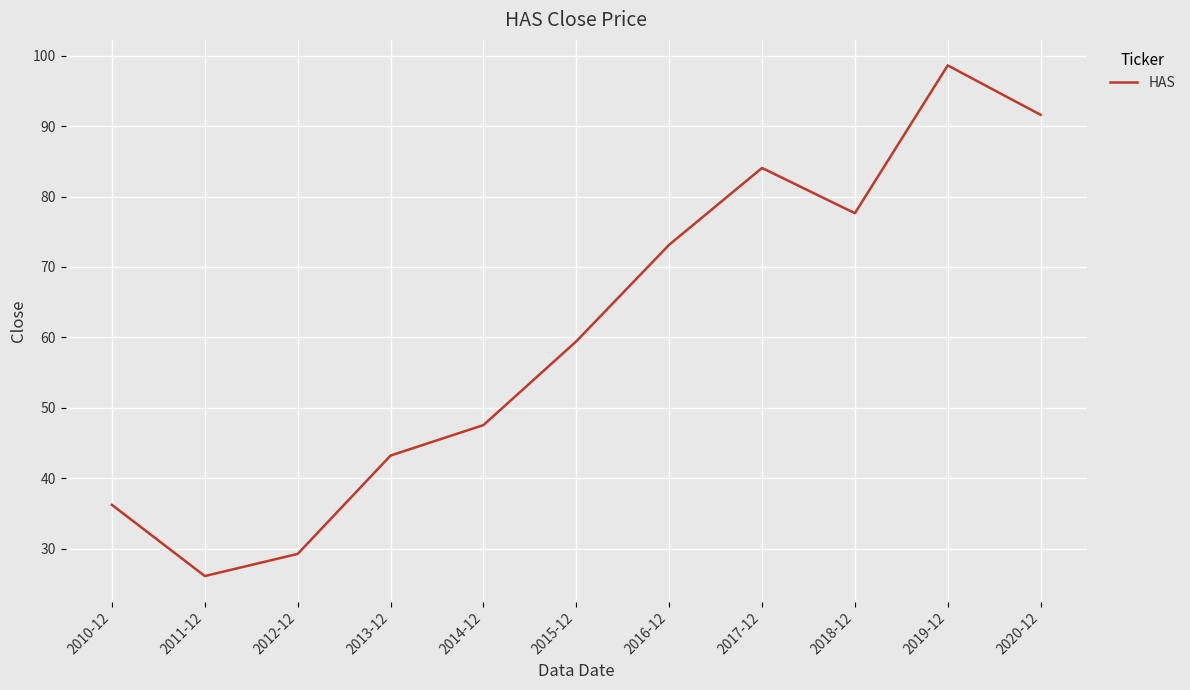

What is the smallest value displayed?

26.1